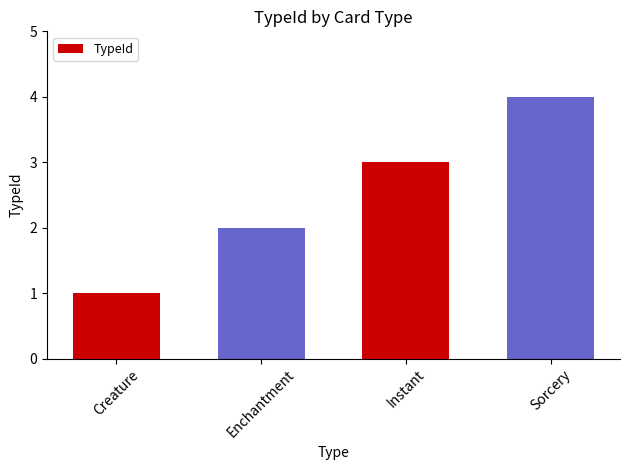

Does the chart contain stacked bars?

No